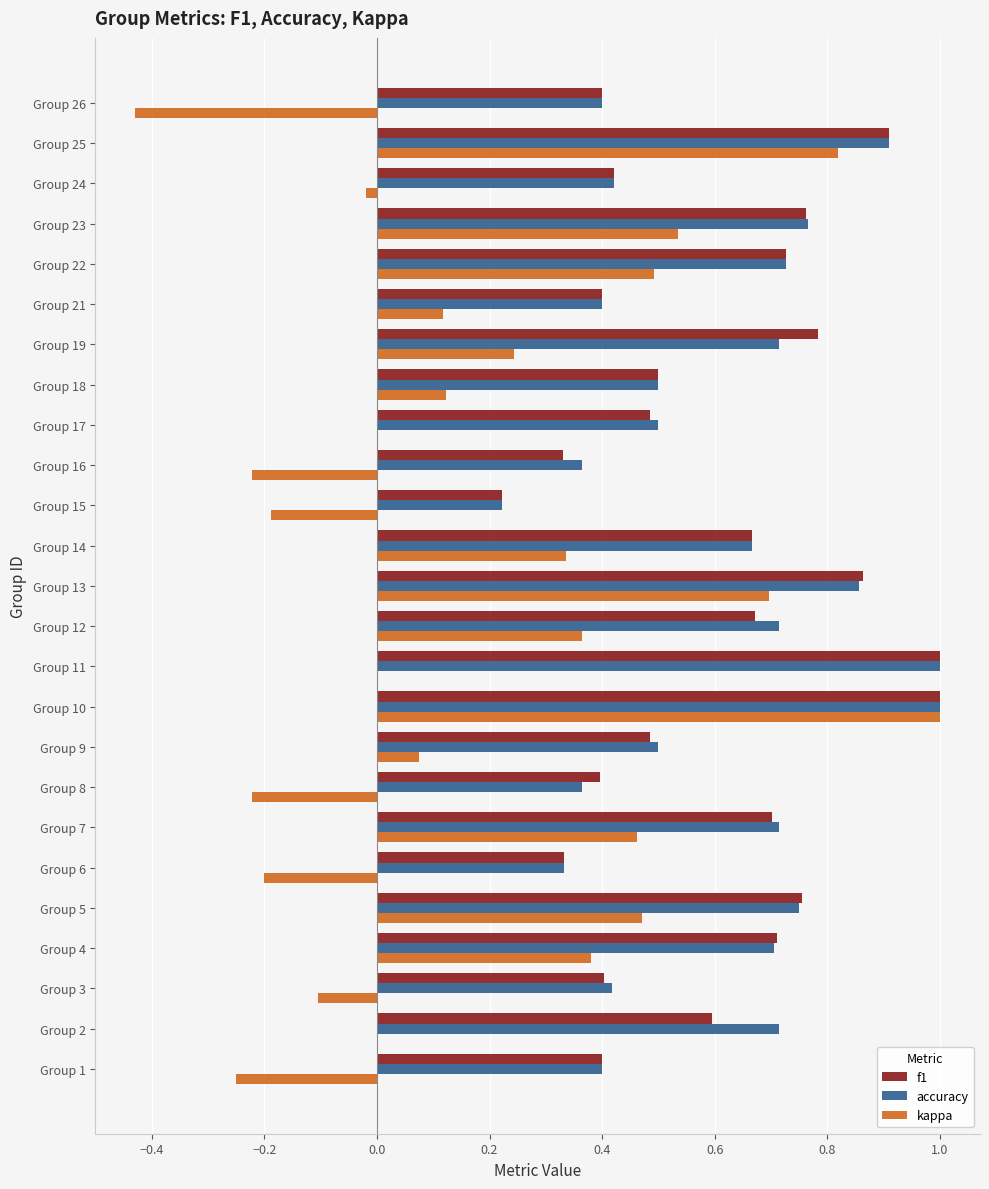

Between Group 13 and Group 23, which series saw the biggest shift?

kappa